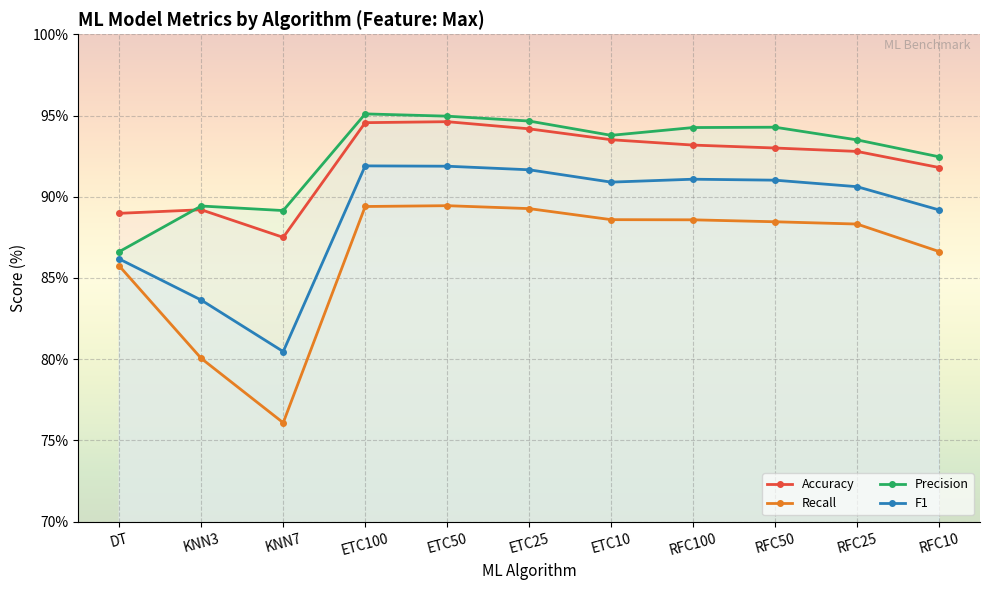

Which series changed the most between ETC25 and ETC10?

Precision